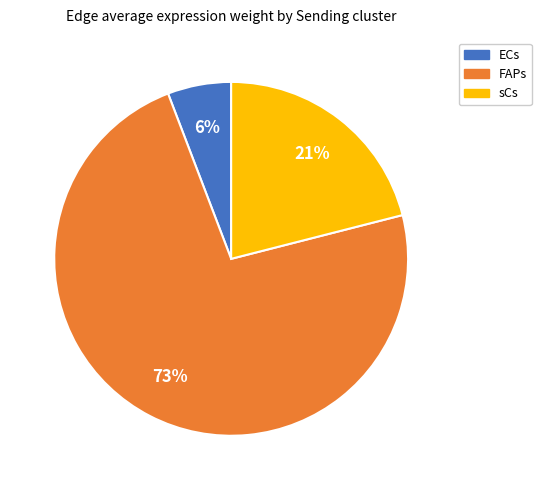

Do ECs and FAPs together represent more than half of the pie?

Yes